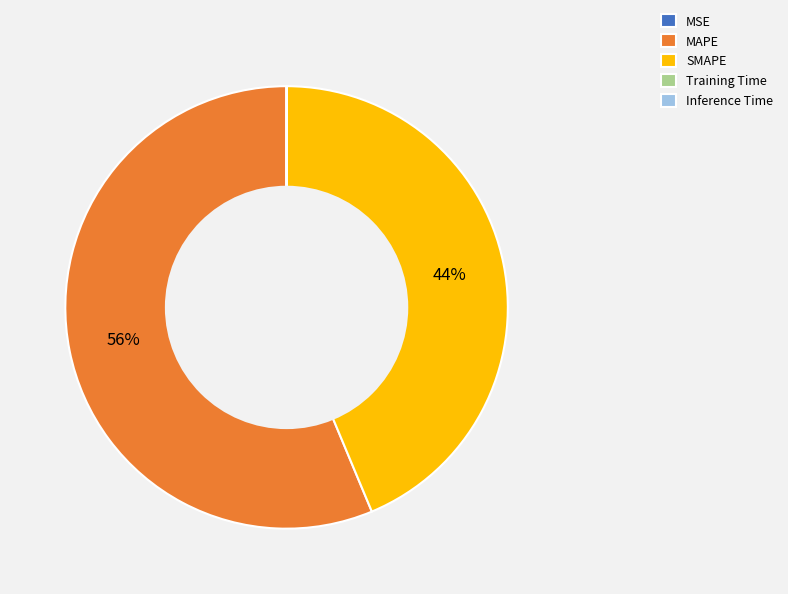

Combined, do MAPE and SMAPE account for over 50%?

Yes